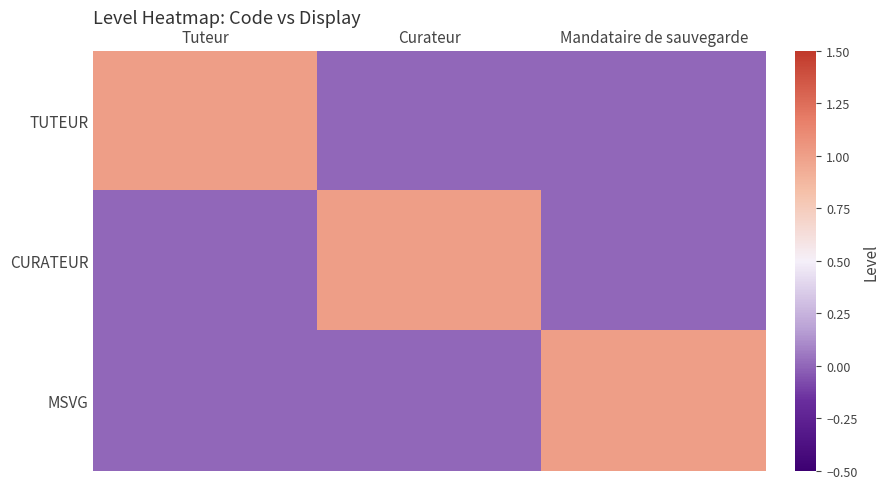

At Mandataire de sauvegarde, list the series in order from smallest to largest.

TUTEUR, CURATEUR, MSVG